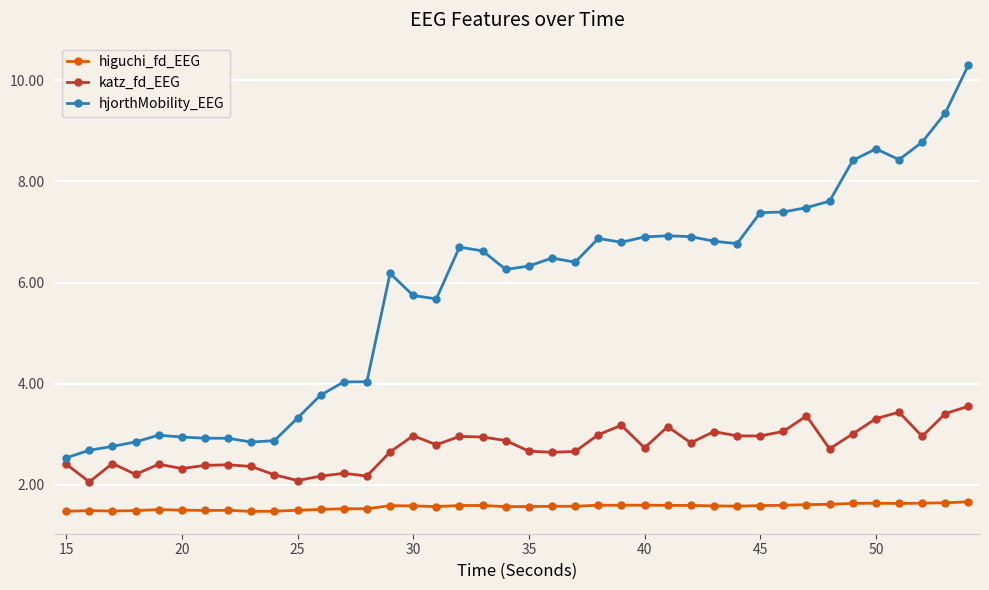

What is the average value of the higuchi_fd_EEG series?

1.6